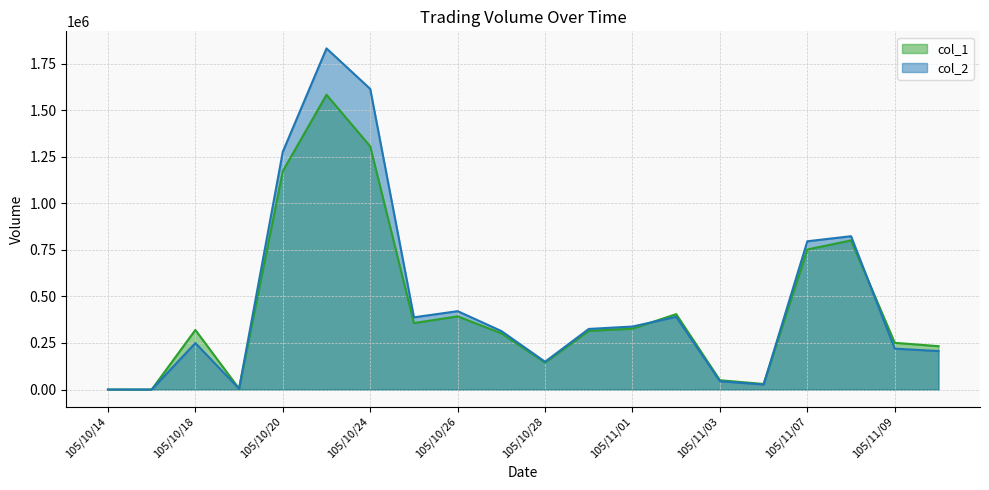

Is it true that col_1 equals 357000 at 105/10/25?

True